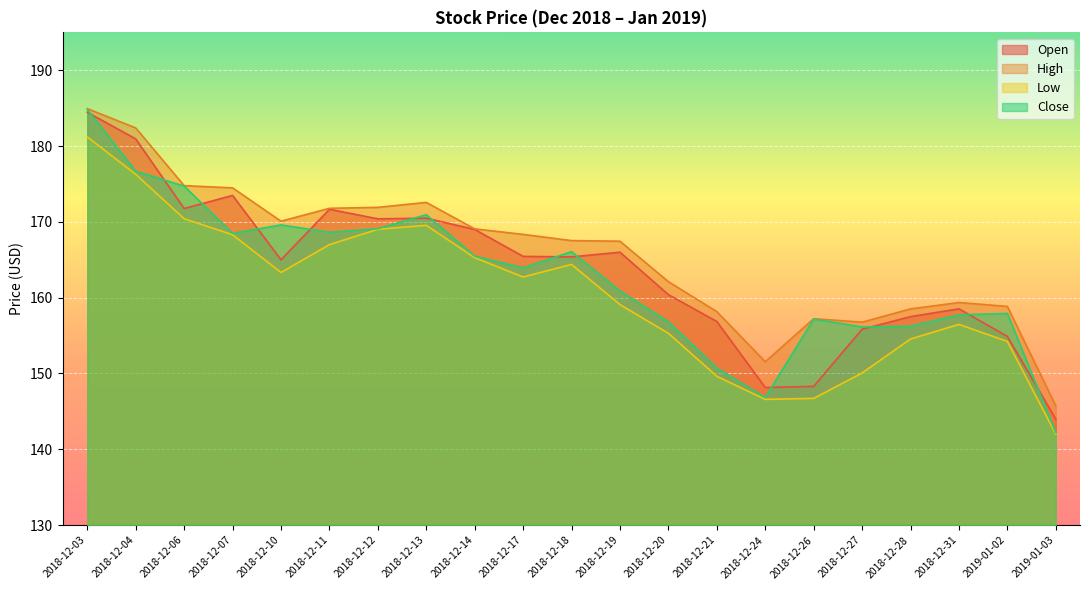

Where is the first local maximum for Close?

2018-12-10